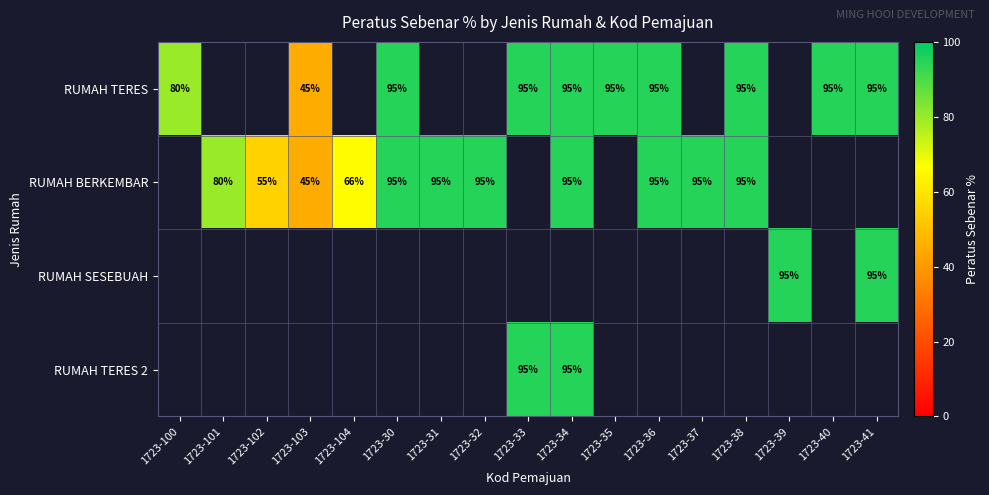

The value of RUMAH BERKEMBAR at 1723-34 is 95. True or false?

True